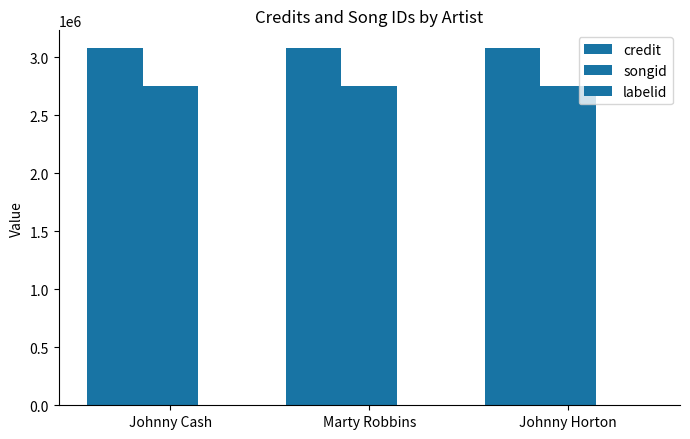

List the labels in order of credit value, smallest first.

Johnny Cash, Marty Robbins, Johnny Horton